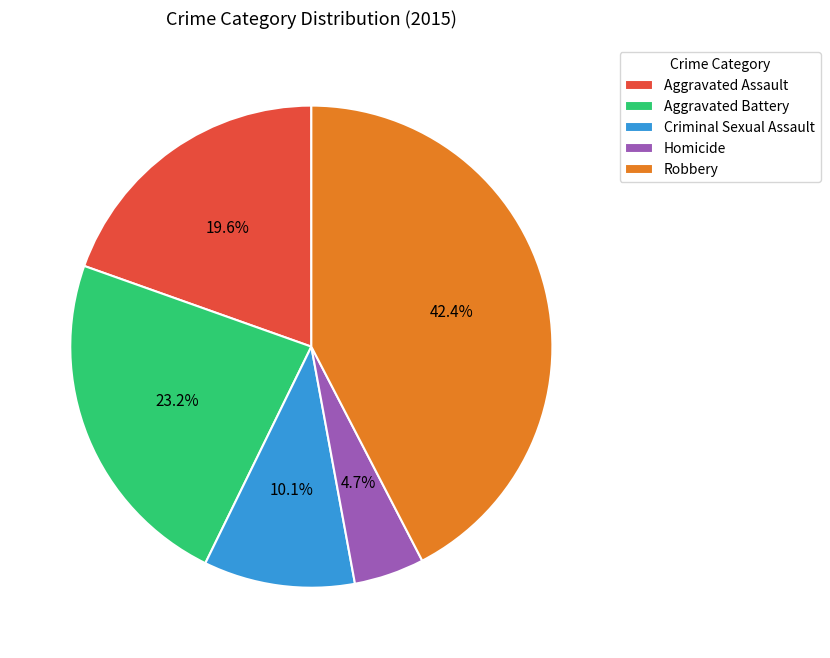

To the nearest percent, what is the combined percentage of Criminal Sexual Assault and Aggravated Battery?

33%